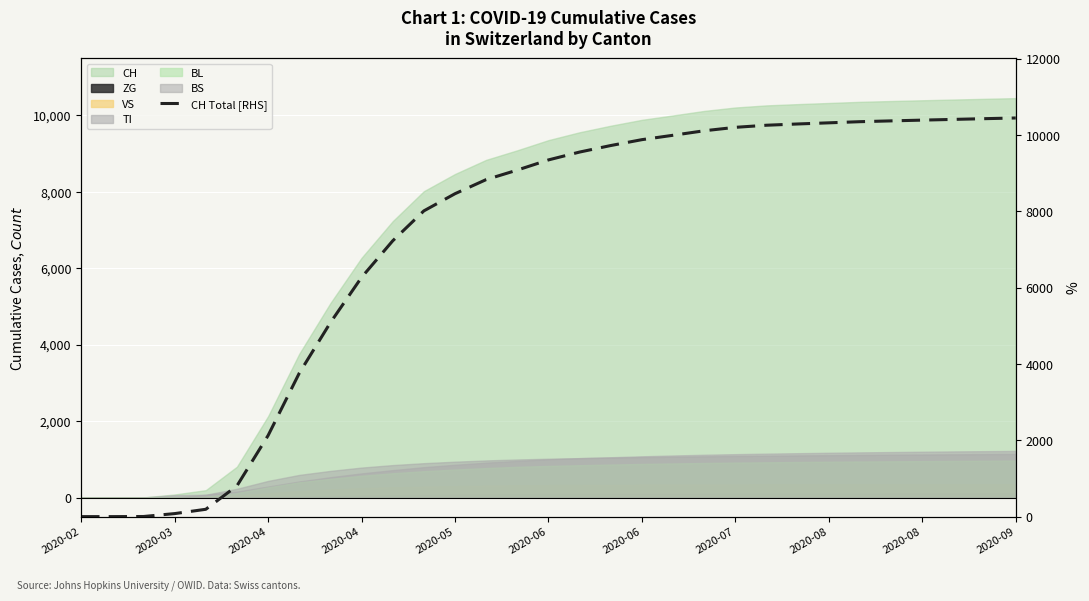

How many values exceed 9349?

15